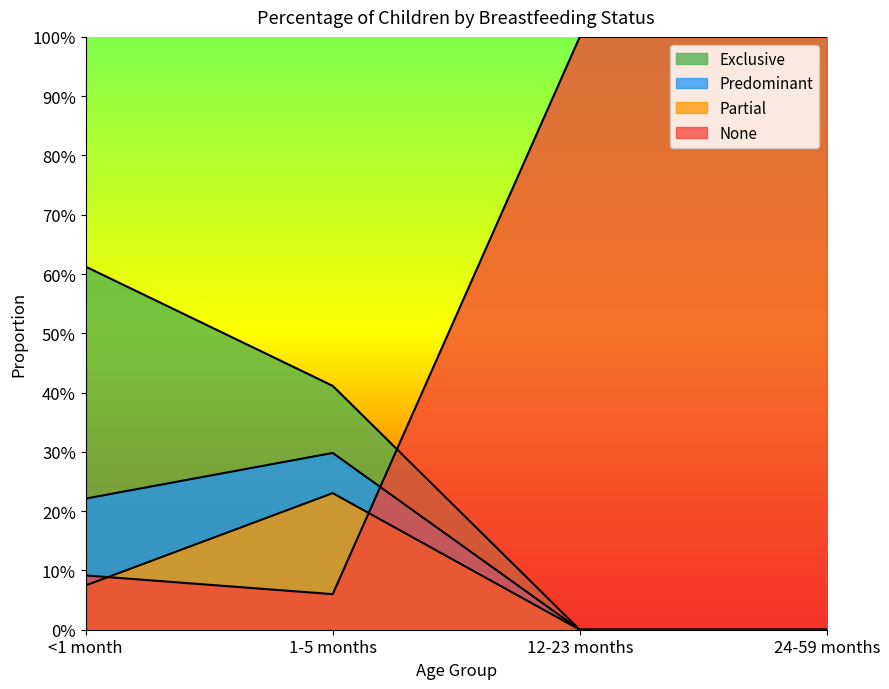

What is the total value across all series at 12-23 months?

1.0